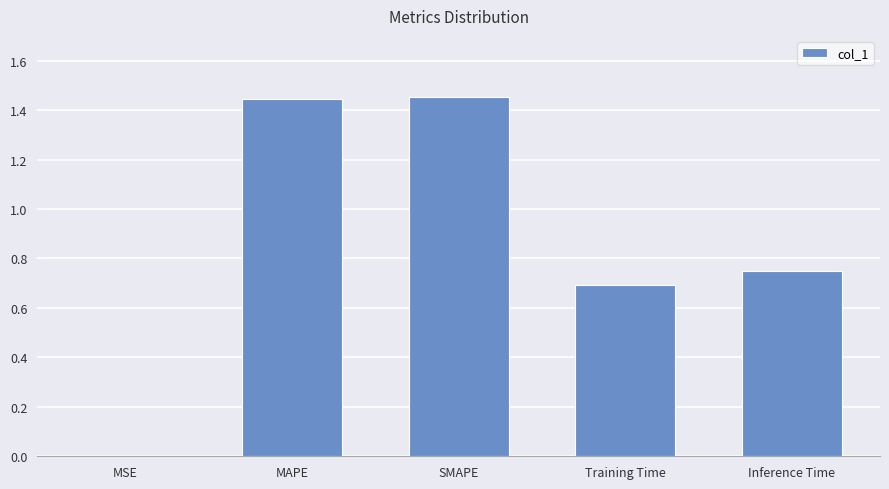

What is the sum of the values at Training Time and MSE?

0.7